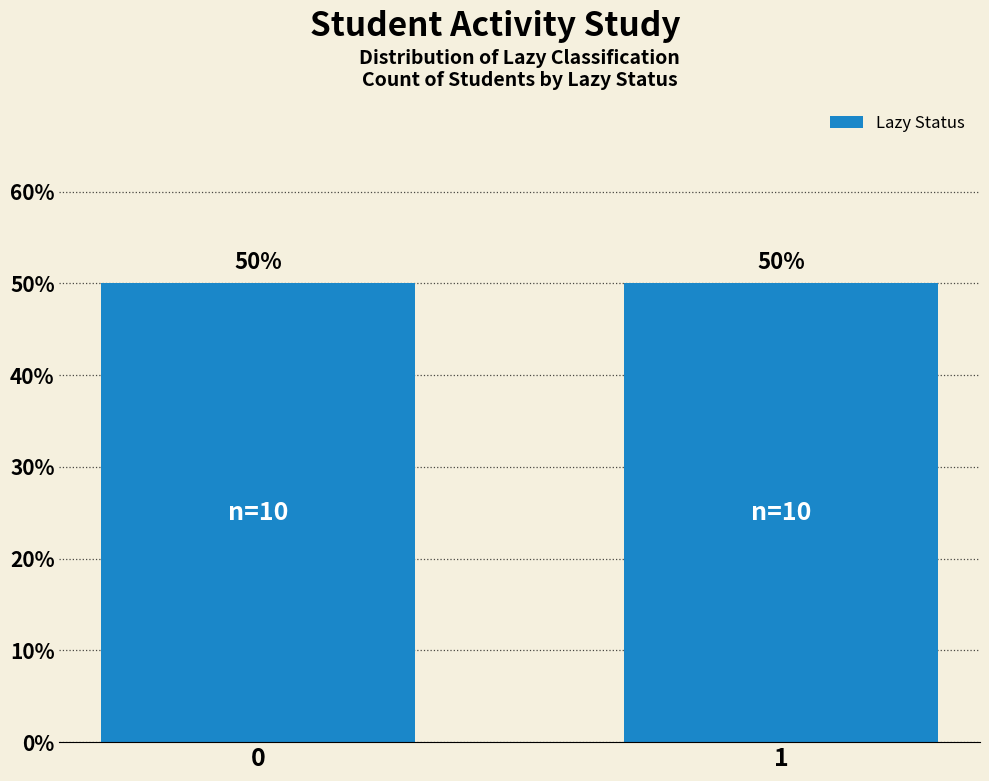

How many values are below 1?

10